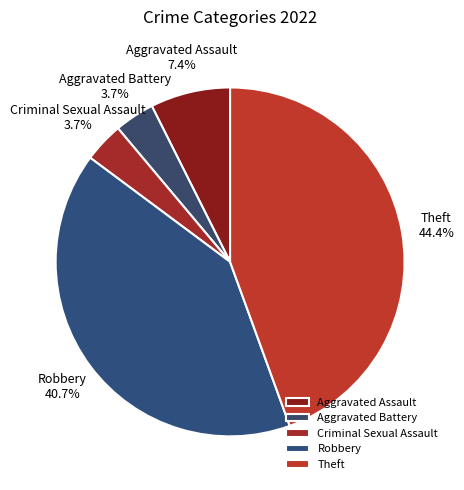

Does Aggravated Battery account for over 50% of the chart?

No